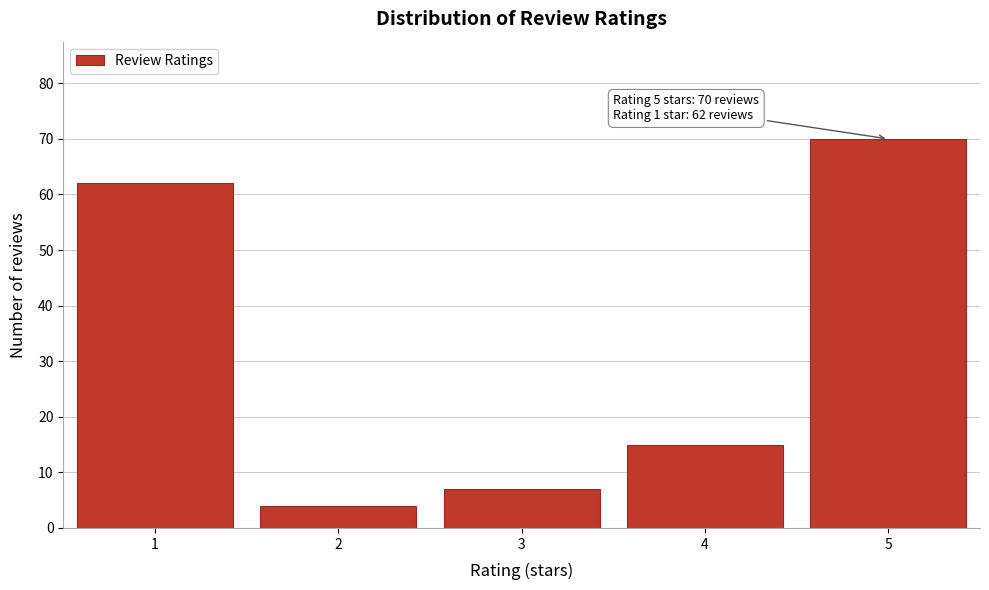

Reading left to right, transcribe all the data shown in this chart.

62	4	7	15	70